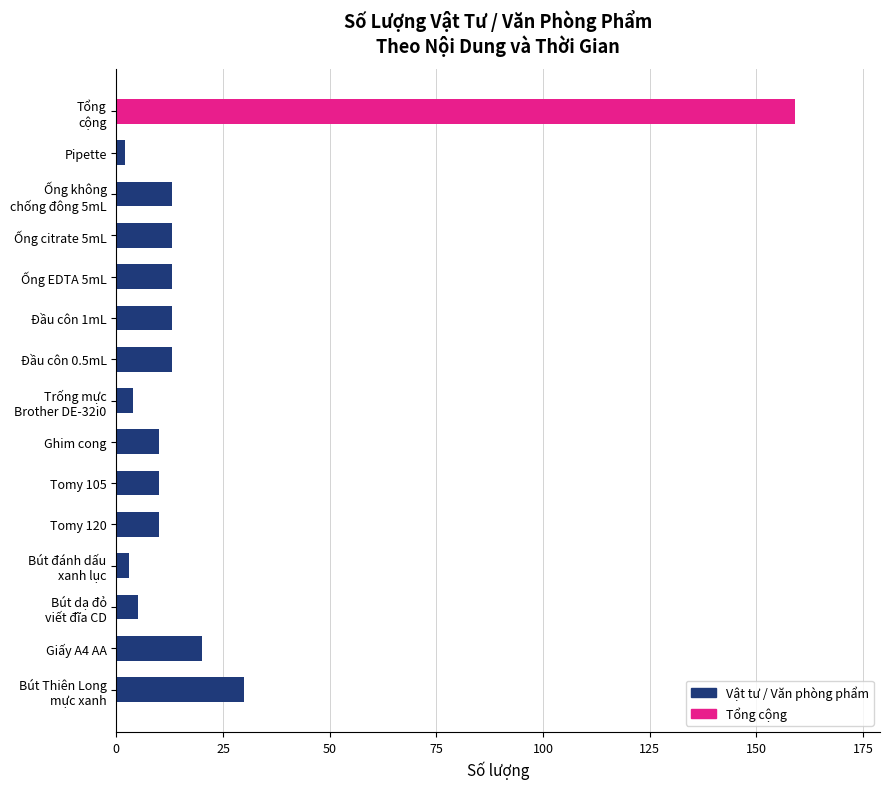

Reading top to bottom, what are all the values shown in this chart?

159	2	13	13	13	13	13	4	10	10	10	3	5	20	30